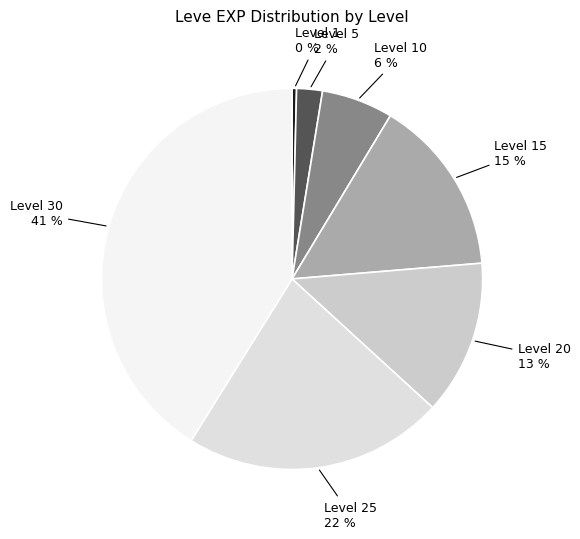

What is the smallest slice in the pie chart?

Level 1